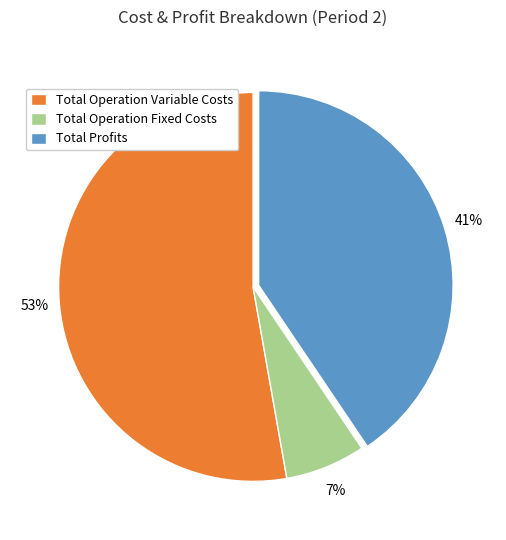

The Total Profits slice represents 41% of the pie. True or false?

True